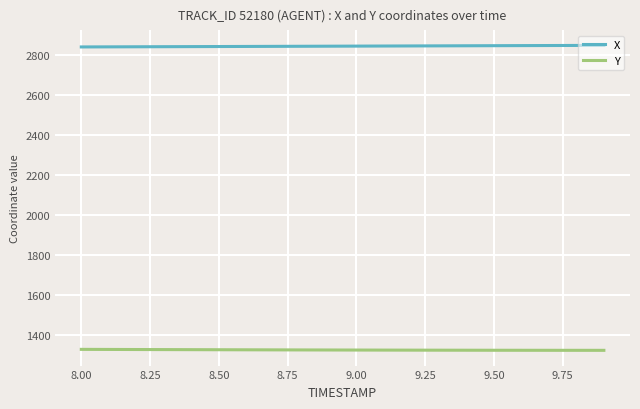

Rank the series by their maximum value, from lowest to highest.

Y, X